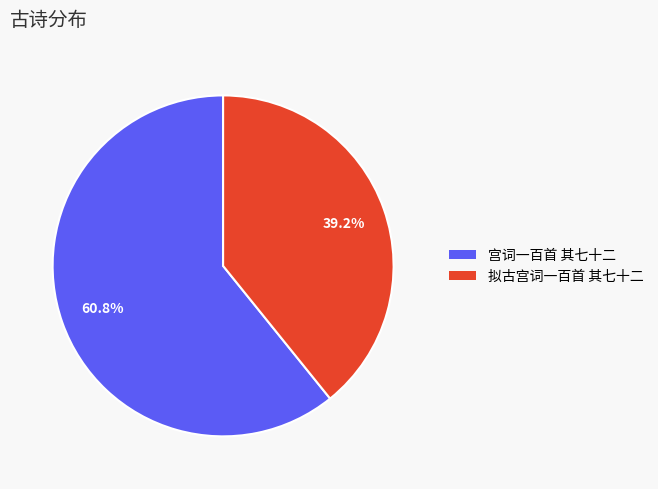

Approximately how many times larger is the value at 宫词一百首 其七十二 compared to 拟古宫词一百首 其七十二?

1.6